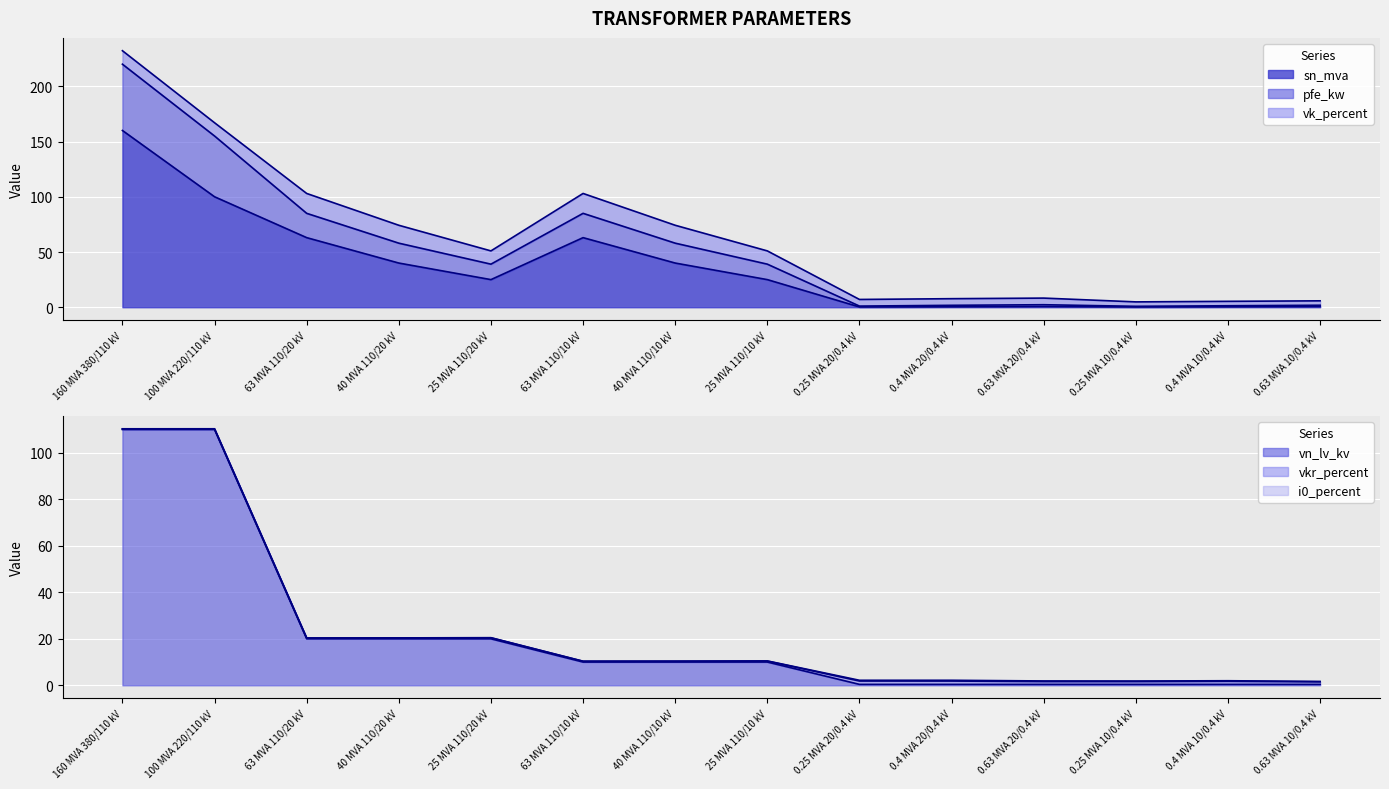

The vn_lv_kv series shows 0.4 at 0.63 MVA 20/0.4 kV. True or false?

True